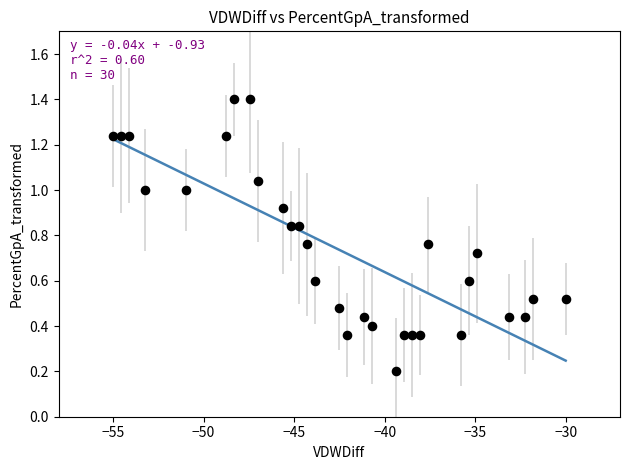

What is the range of X values (max minus min)?

25.0